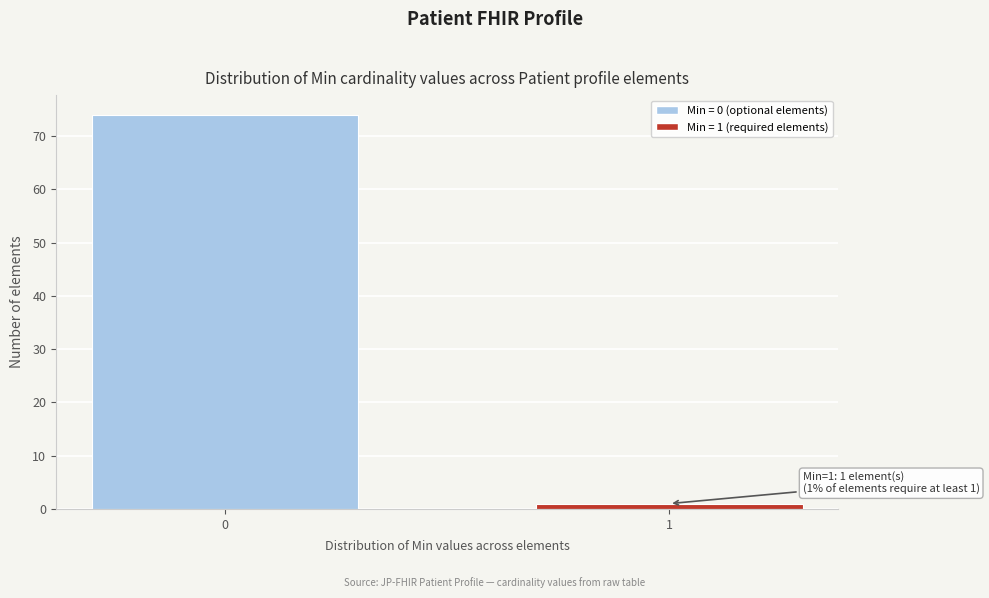

Reading left to right, extract all data points from this chart.

74	1